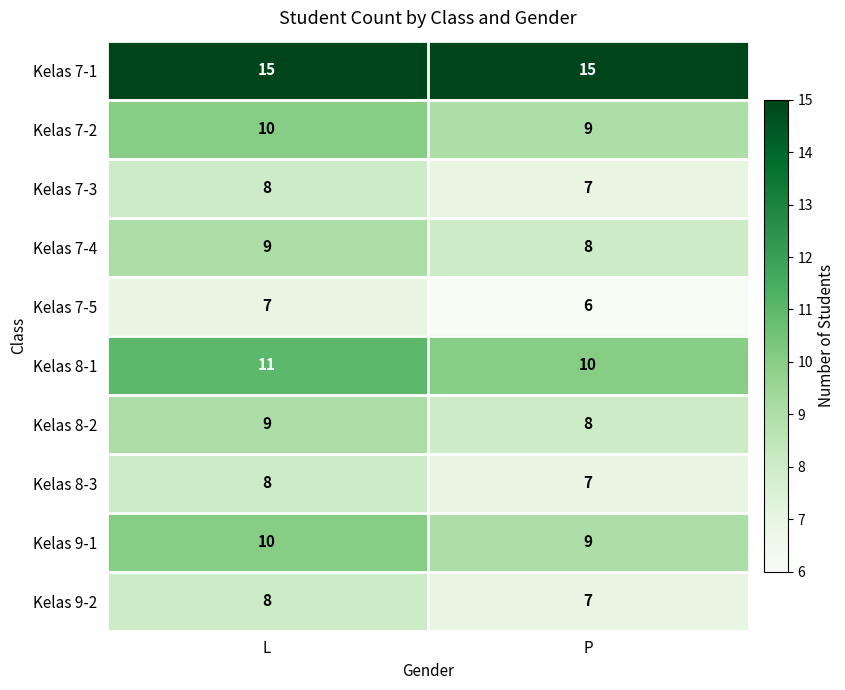

What is the sum of the Kelas 7-5 values at L and P?

13